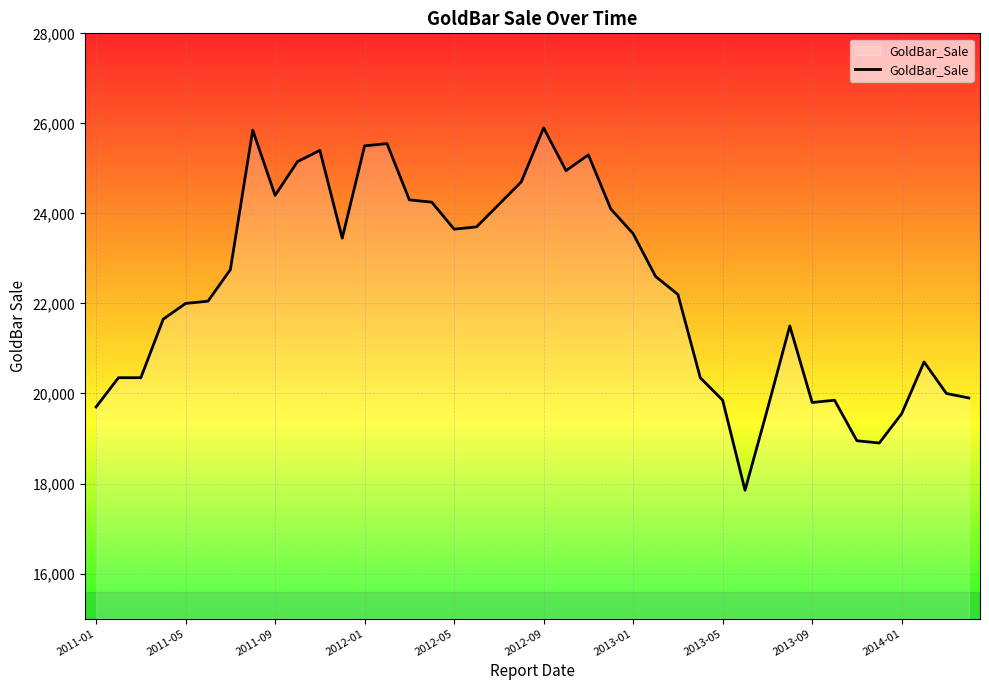

What is the maximum value shown in the chart?

25900